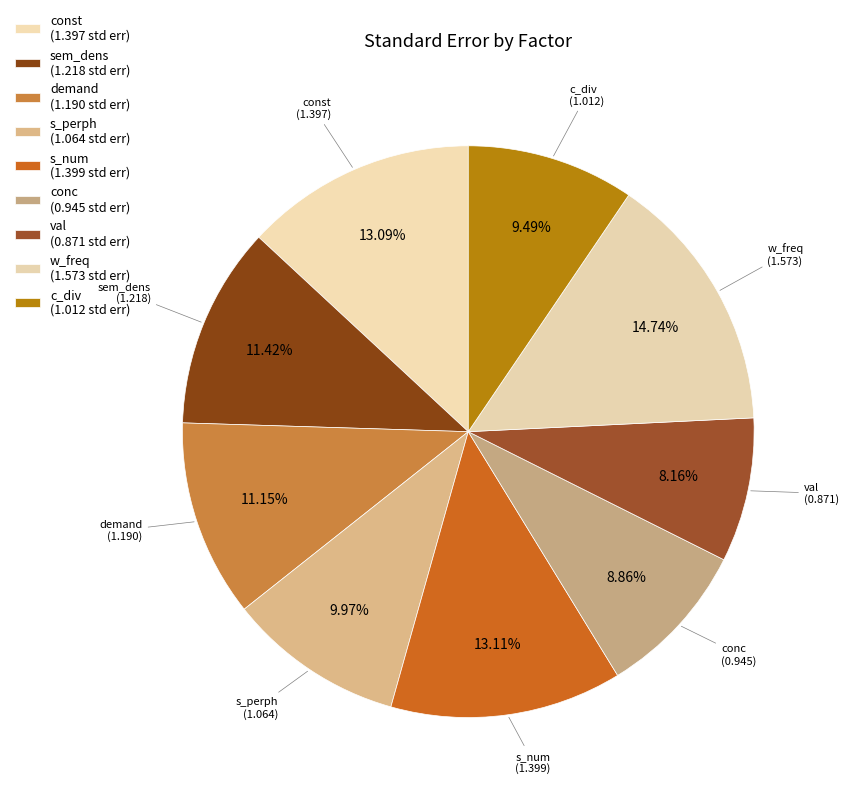

Which slice is the smallest?

val